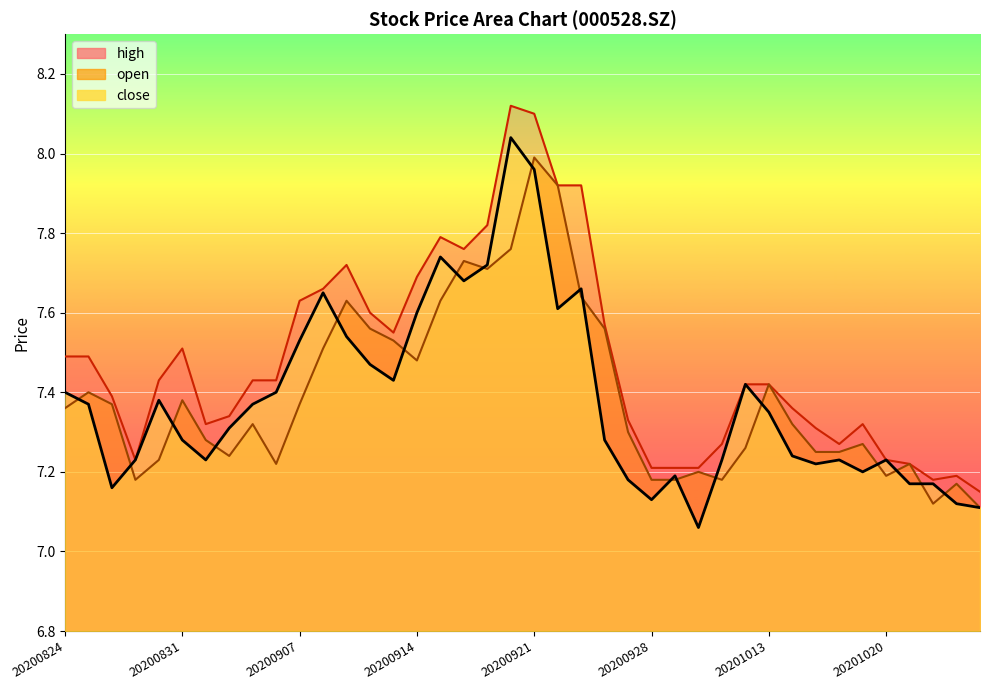

What is the value of the high point at the 34th from the left?

7.3